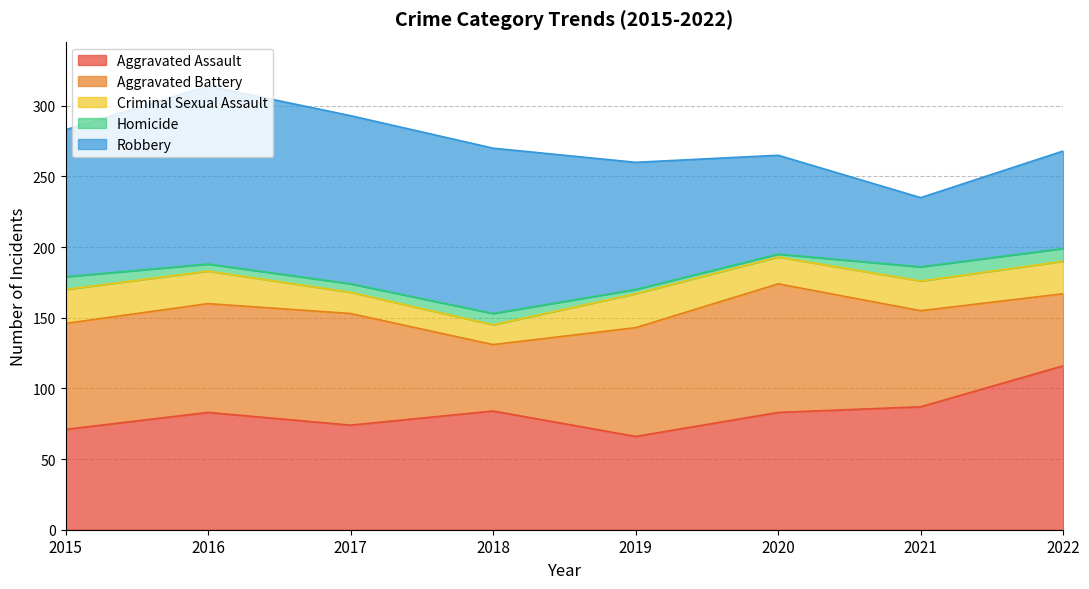

How many lines are shown in the chart?

5